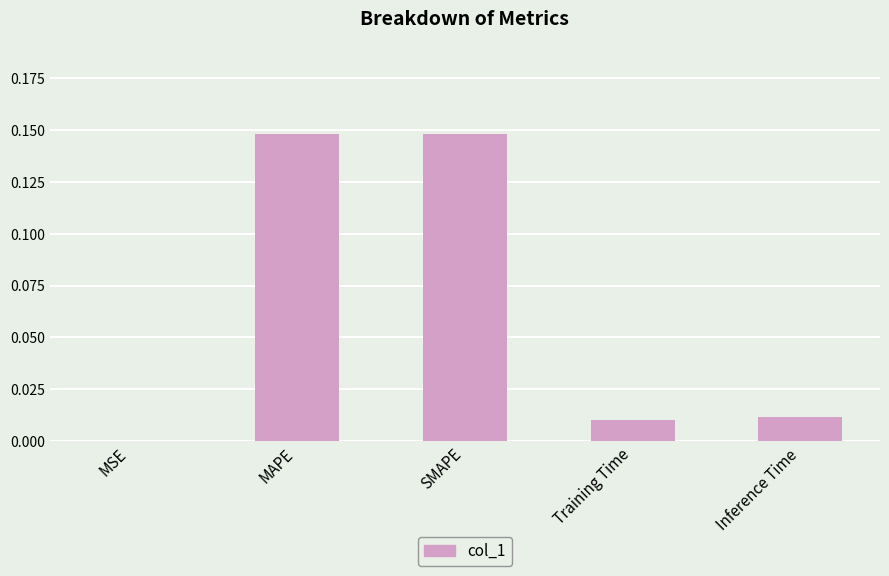

What is the sum of all values?

0.3